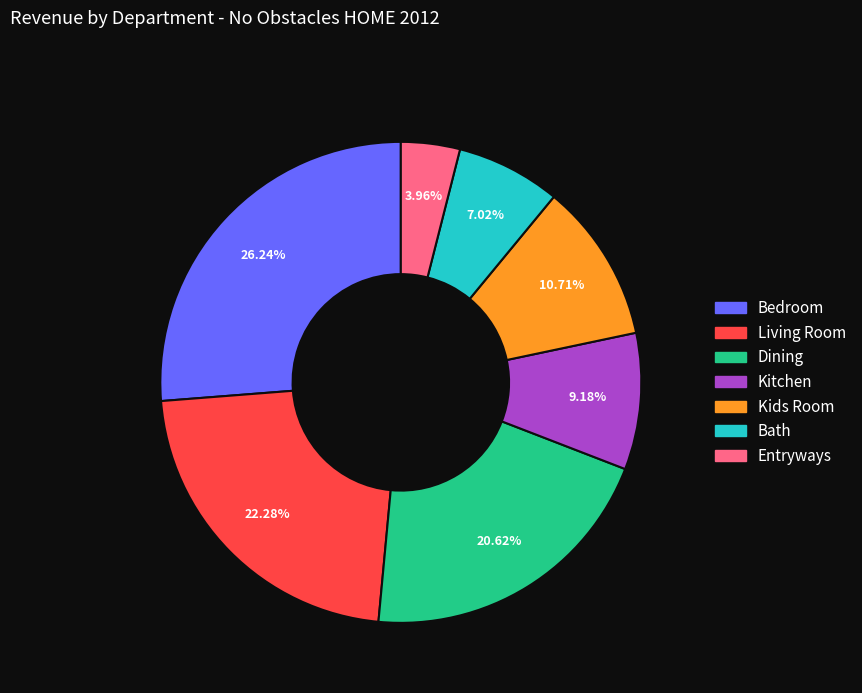

To the nearest percent, what portion does Dining represent?

21%